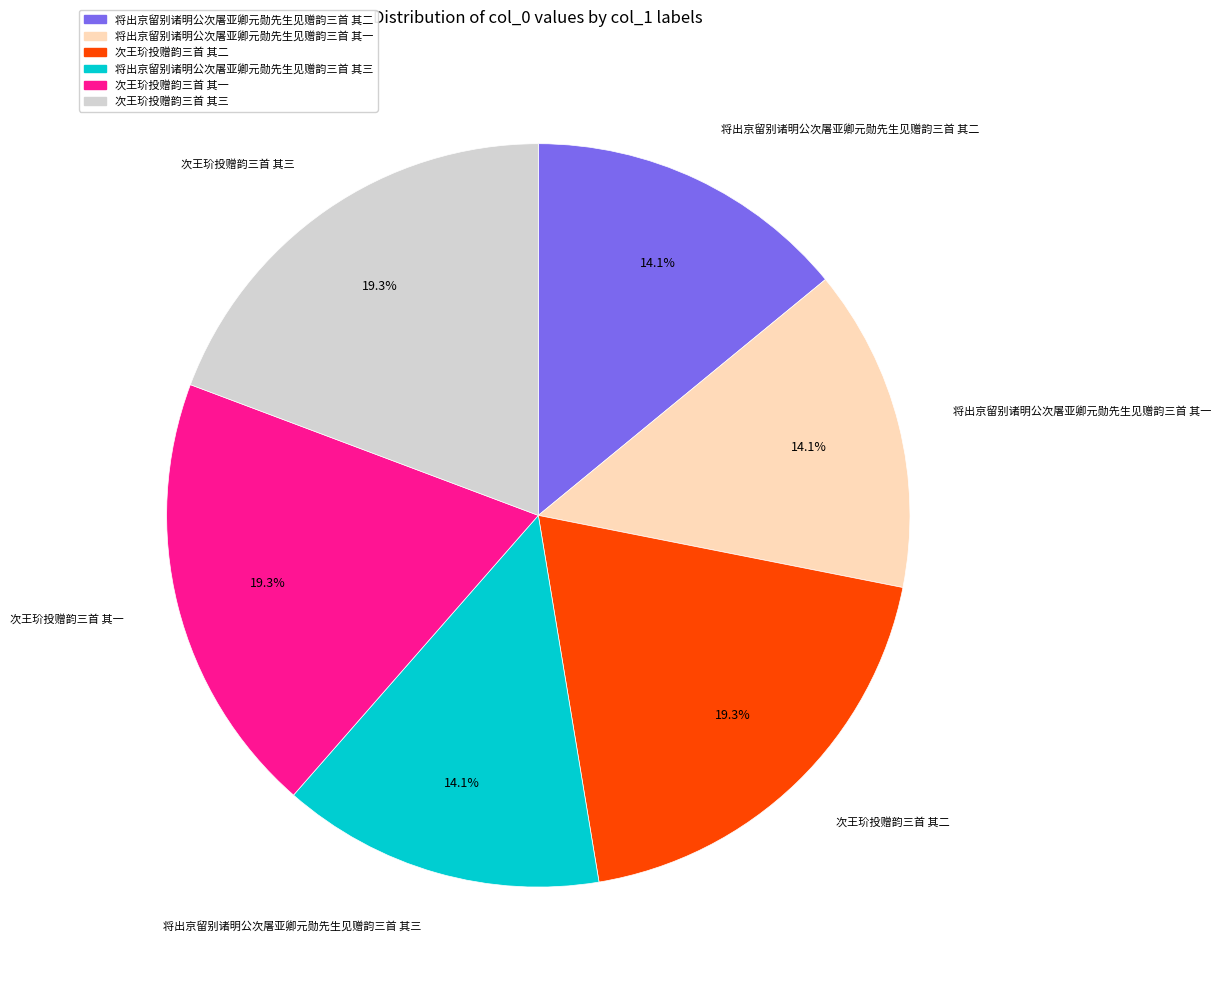

What is the ratio of the value at 将出京留别诸明公次屠亚卿元勋先生见赠韵三首 其一 to the value at 将出京留别诸明公次屠亚卿元勋先生见赠韵三首 其三?

1.0